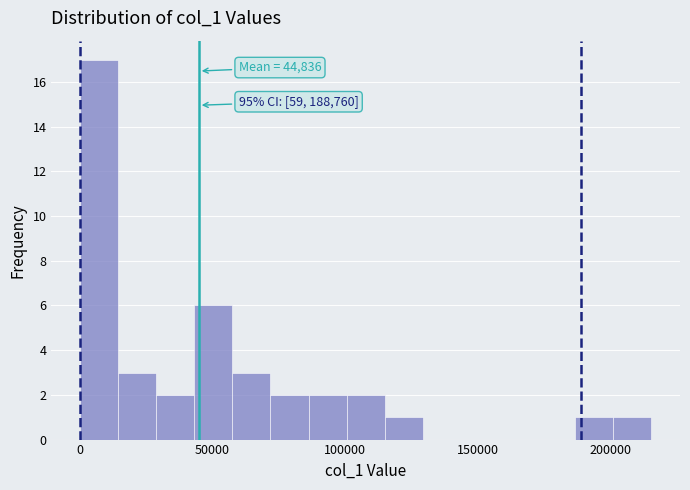

Read against the x-axis, roughly where is the centre of the tallest bar?

5000